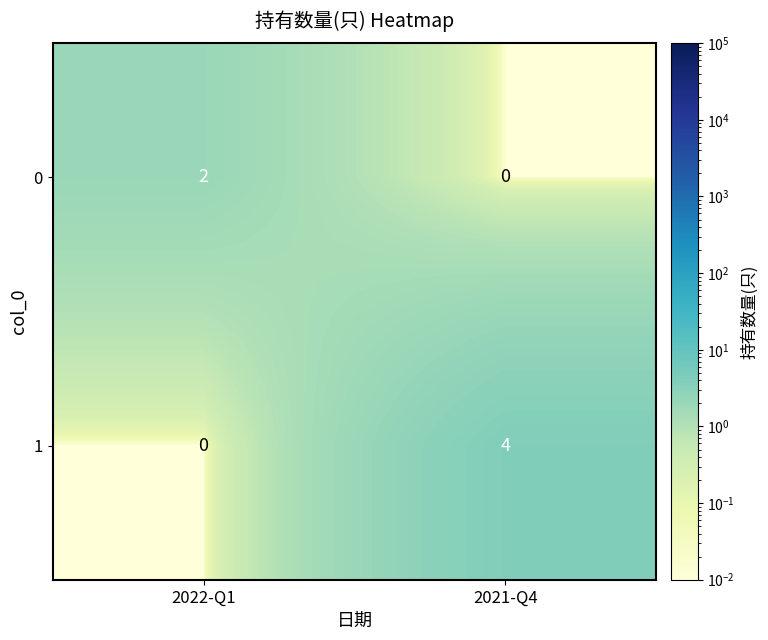

At which category is the sum across all series the highest?

2021-Q4